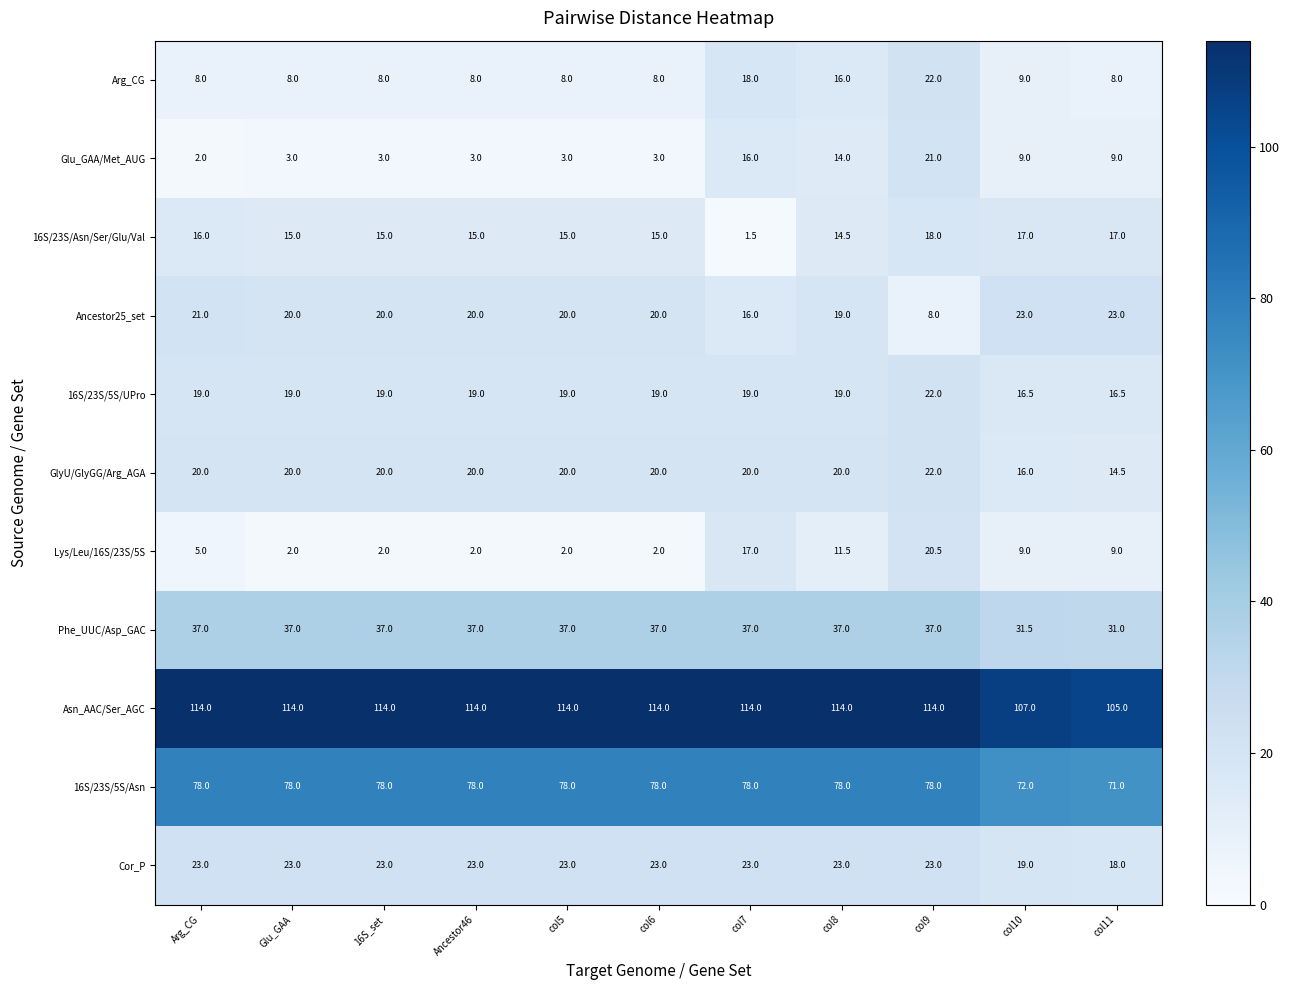

What is the sum of all Glu_GAA/Met_AUG values?

86.0